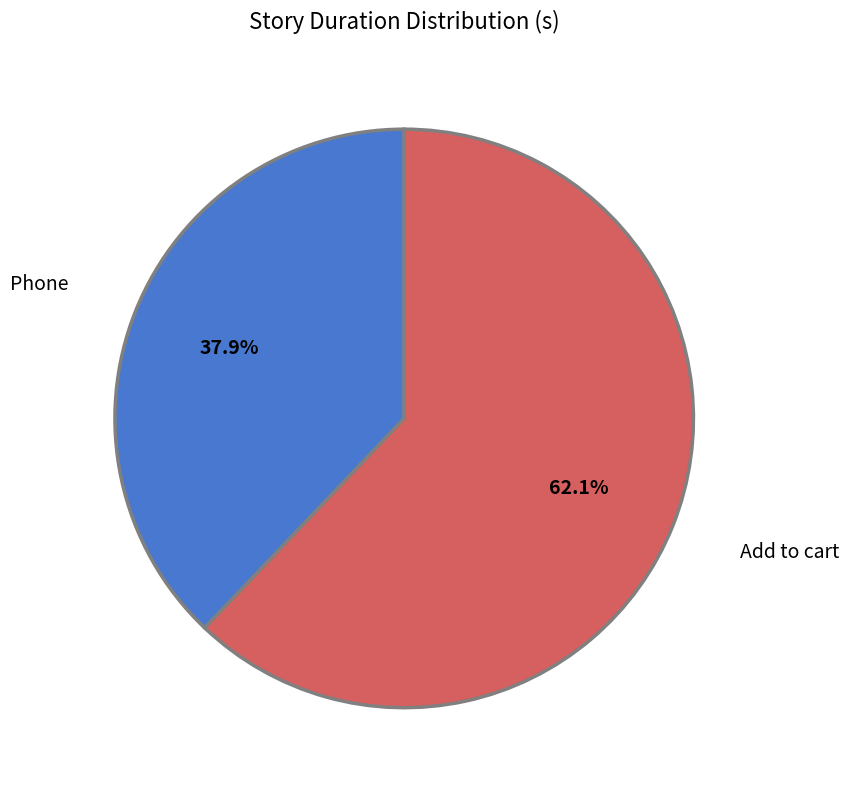

The Phone slice represents 38% of the pie. True or false?

True